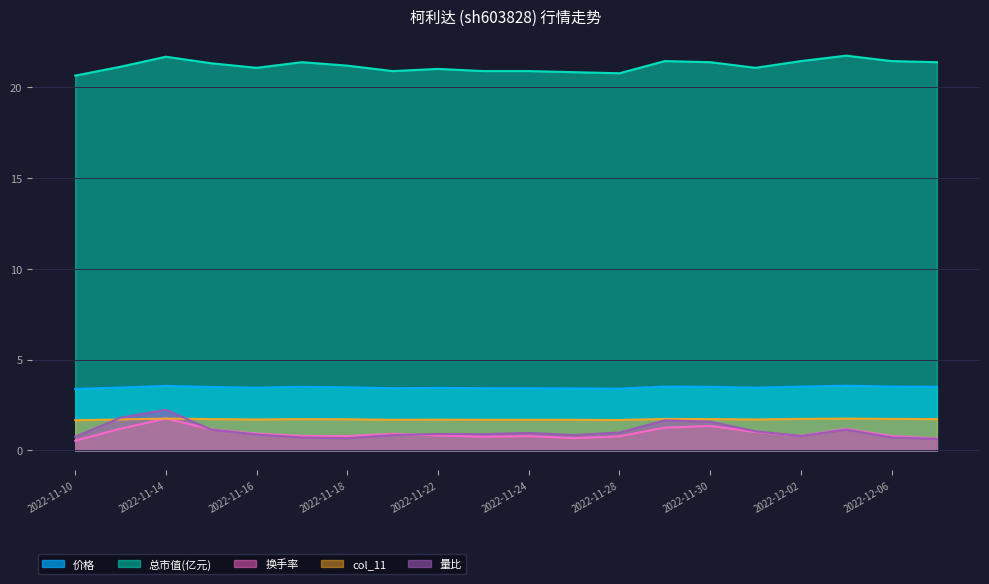

Read the 换手率 value at 2022-11-24.

0.8